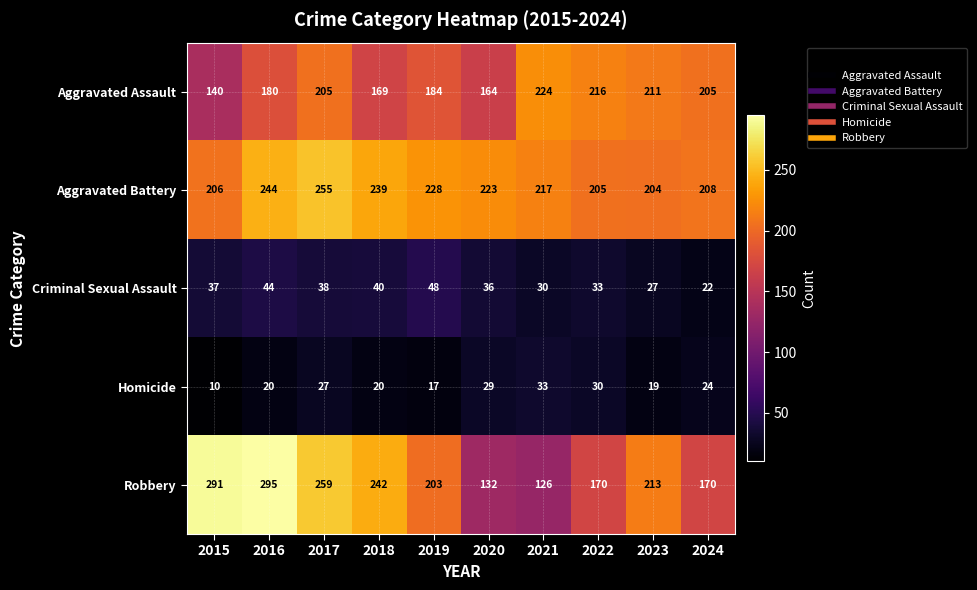

What is the difference between the Criminal Sexual Assault values at 2018 and 2016?

4